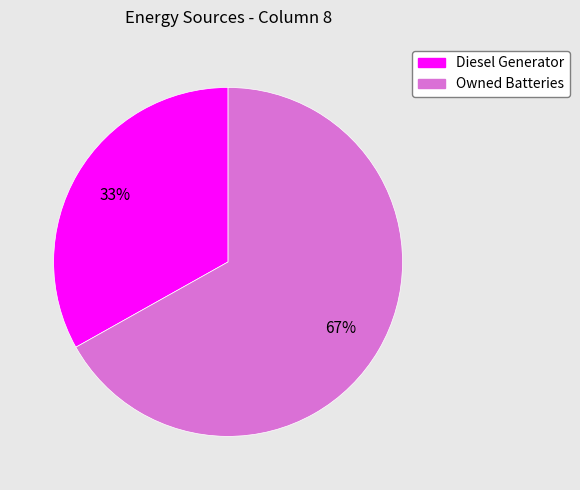

True or false: Owned Batteries accounts for 57% of the total.

False